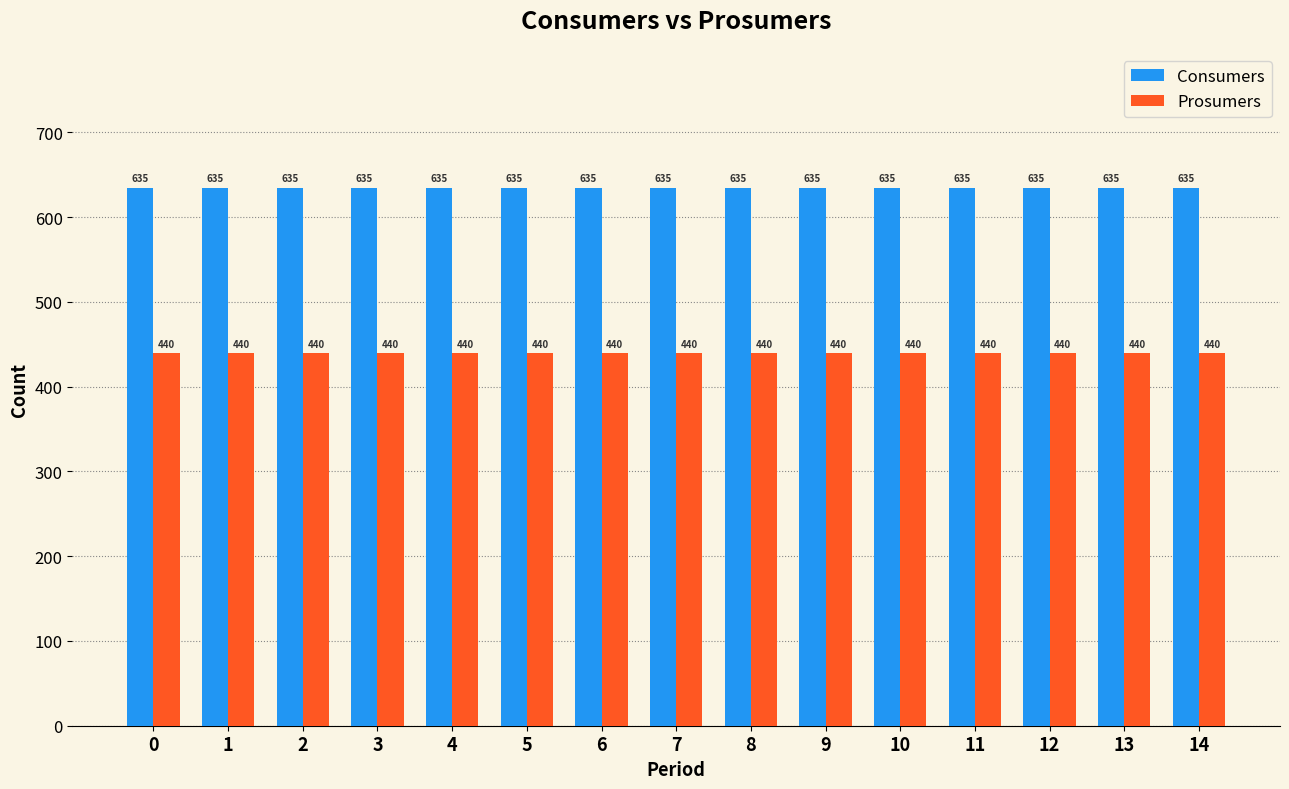

At 3, list the series in order from largest to smallest.

Consumers, Prosumers